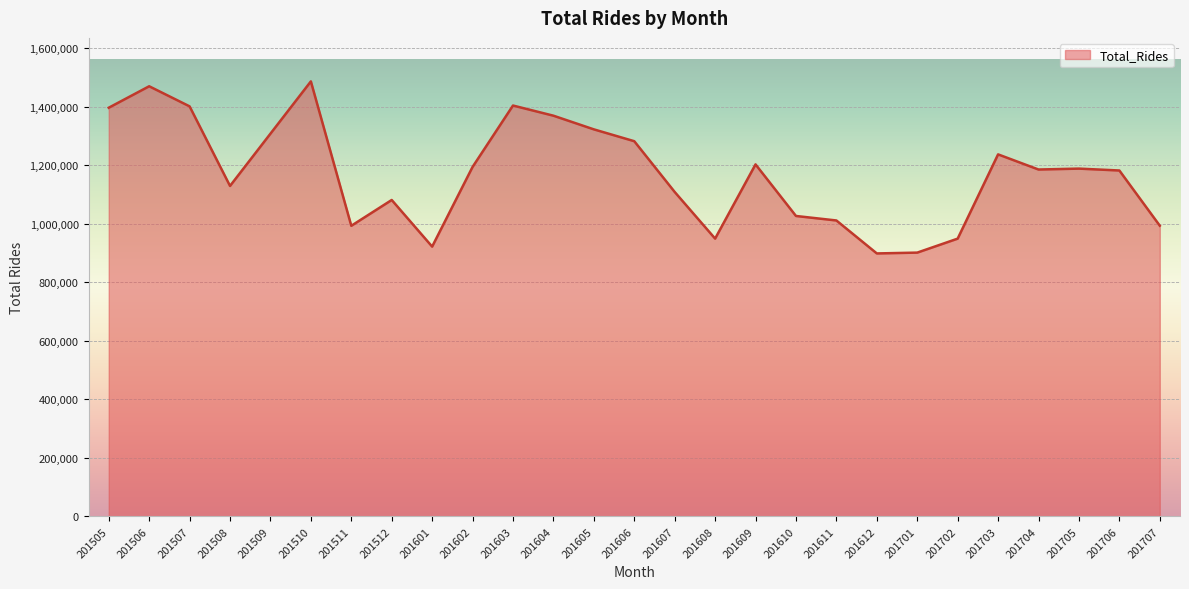

What is the minimum value shown in the chart?

898992